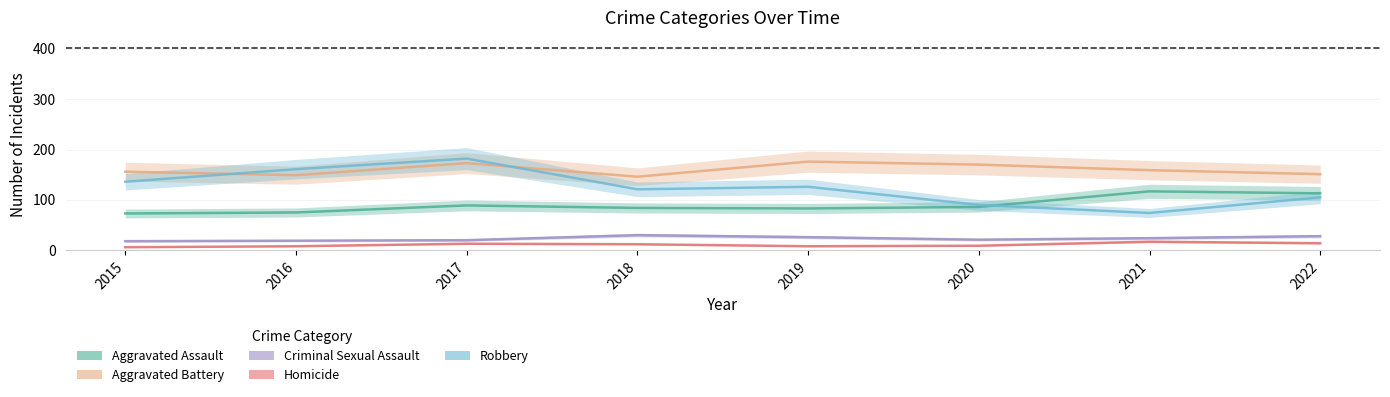

At which category is the sum across all series the highest?

2017